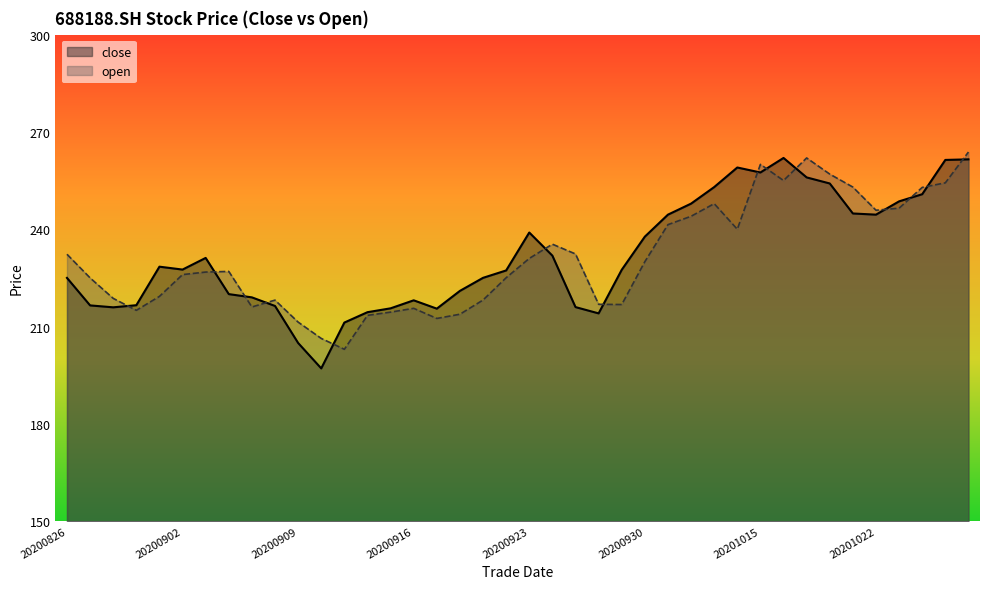

True or false: close has a value of 416.5 at 20200923.

False